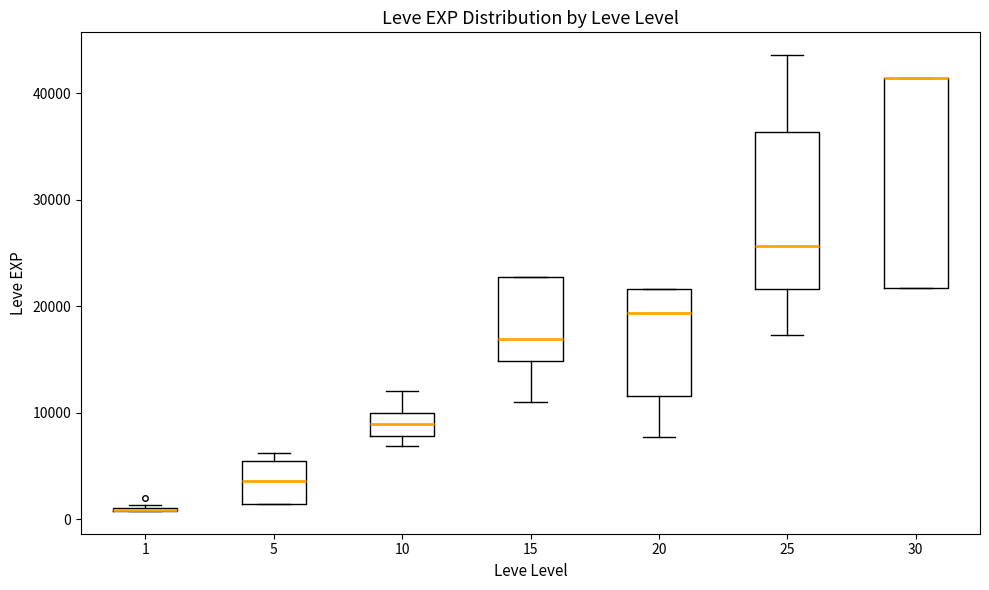

Reading left to right, transcribe this box plot: for each box, give where its median line is, the range the box spans, and where its two whiskers end, as read against the y-axis. The values are not printed on the chart, so give them approximately, as read against the axis.

1: box collapsed to a line at 1000, whiskers 1000 to 1000
5: median 4000, box 1000 to 5000, whiskers 1000 to 6000
10: median 9000, box 8000 to 10000, whiskers 7000 to 12000
15: median 17000, box 15000 to 23000, whiskers 11000 to 23000
20: median 19000, box 12000 to 22000, whiskers 8000 to 22000
25: median 26000, box 22000 to 36000, whiskers 17000 to 44000
30: median 41000 (drawn on the box's upper edge), box 22000 to 41000, whiskers 22000 to 41000